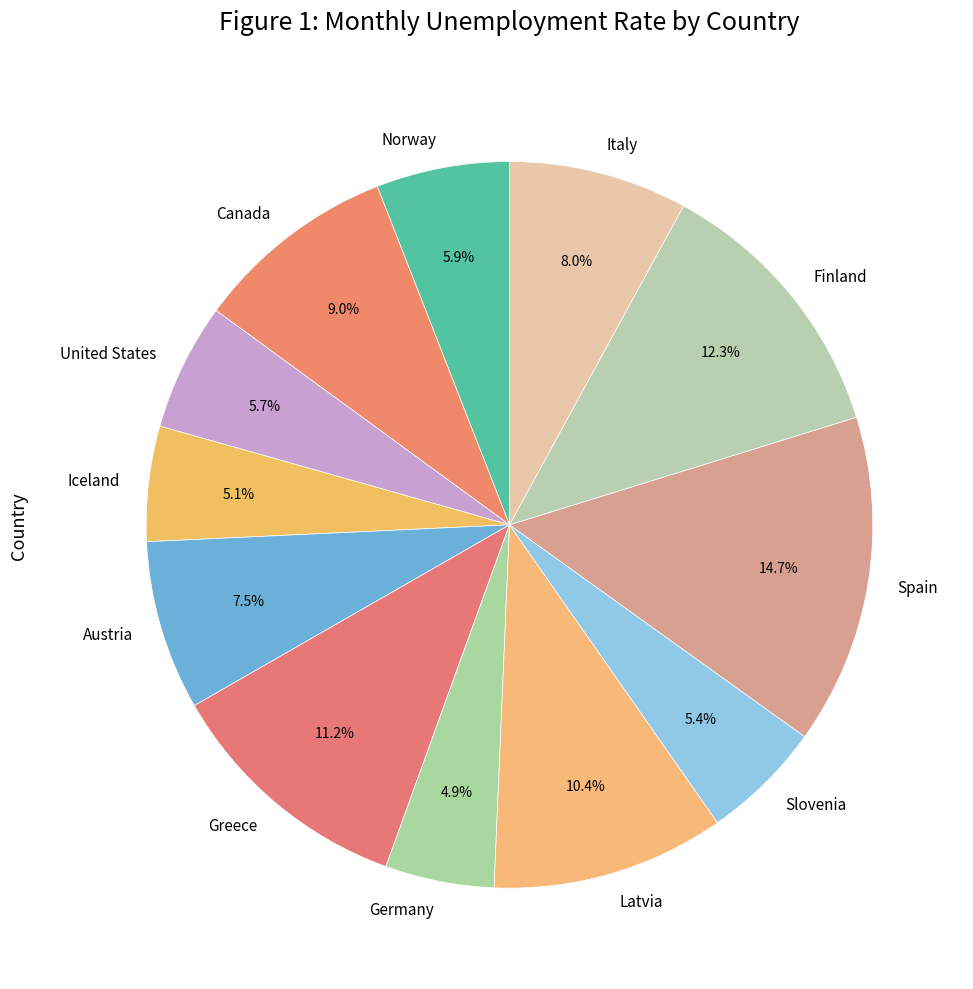

Is there any slice that represents more than half of the pie?

No